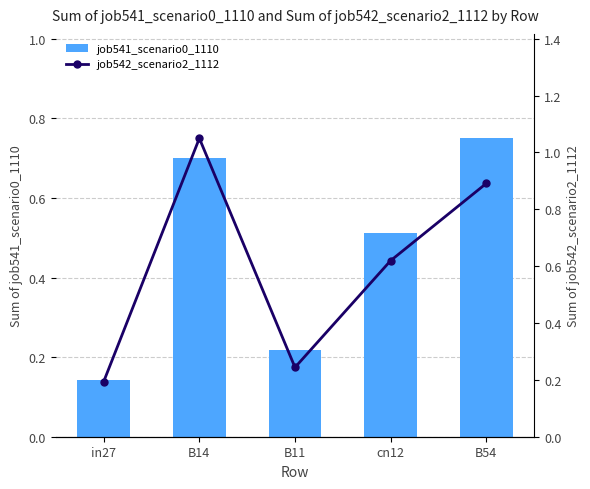

The job541_scenario0_1110 series shows 0.8 at B54. True or false?

True